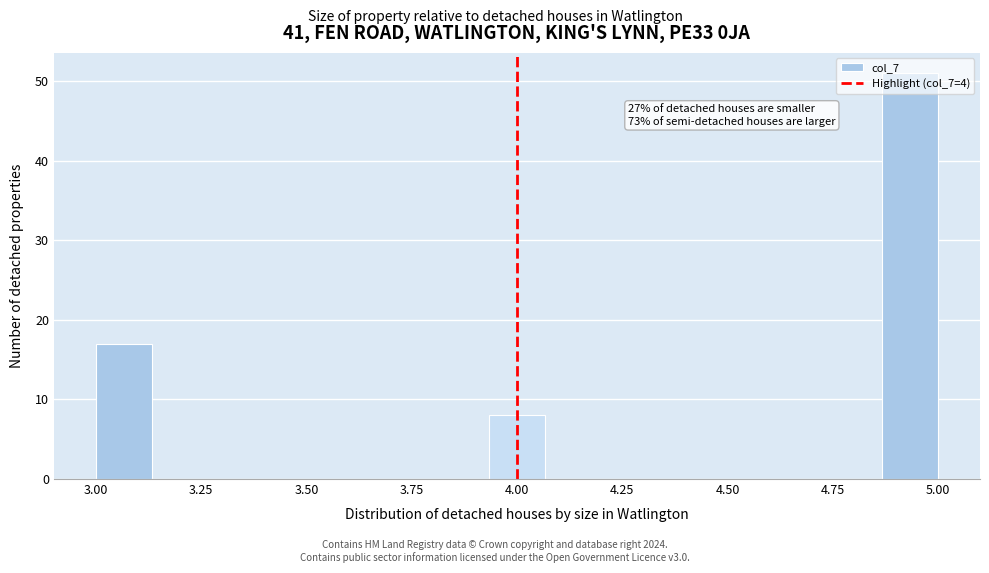

Around what value on the x-axis is the tallest bar? Give the approximate position of its centre, as read against the axis.

4.95